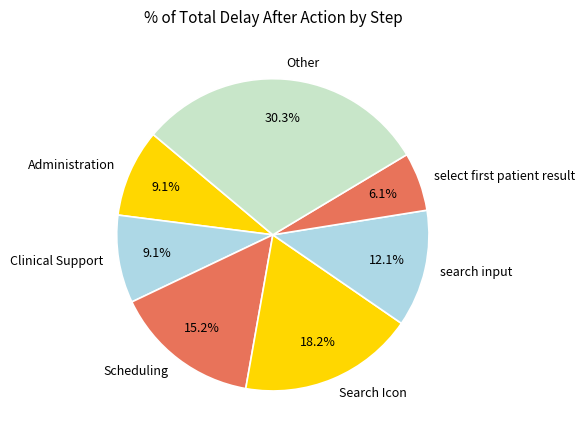

Is there any slice that represents more than half of the pie?

No